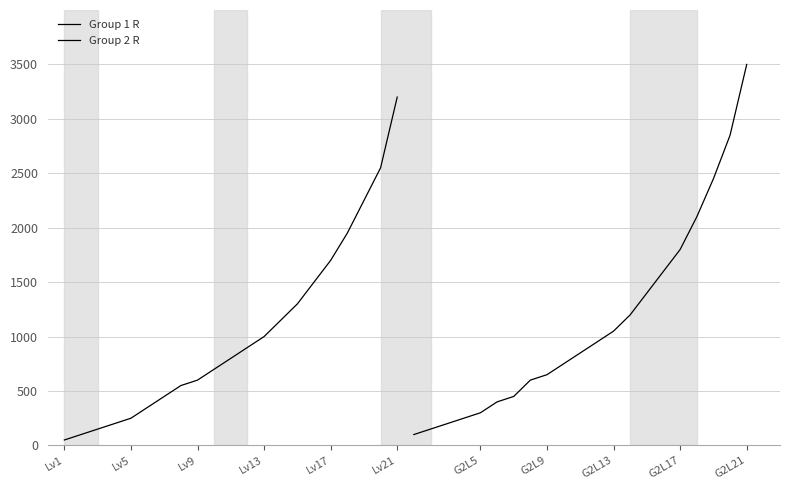

What is the highest value of the Group 2 R series?

3500